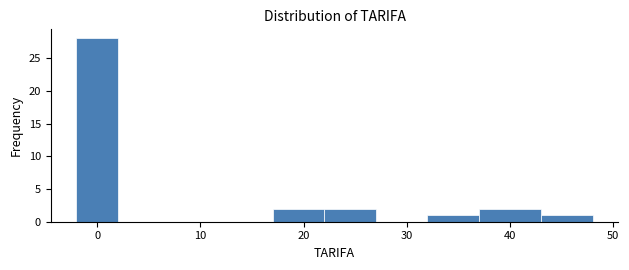

Reading left to right, list every bar in this chart as the range it spans on the x-axis followed by its height. The values are not printed on the chart, so give them approximately, as read against the axis.

-2 to 2: 28
2 to 7: 0
7 to 12: 0
12 to 17: 0
17 to 22: 2
22 to 27: 2
27 to 32: 0
32 to 37: 1
37 to 43: 2
43 to 48: 1